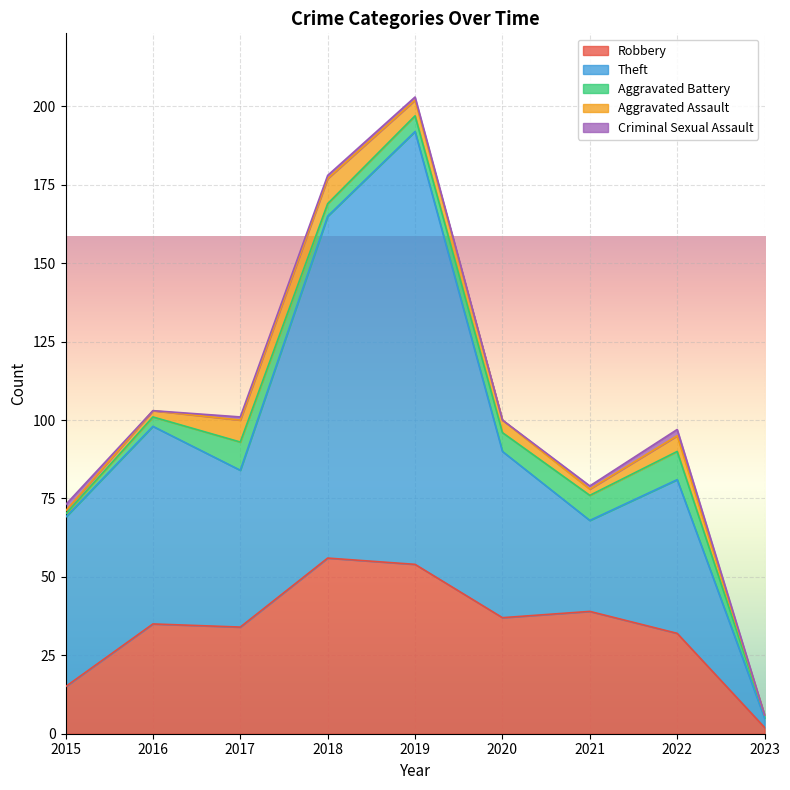

What is the maximum value for Aggravated Assault?

8